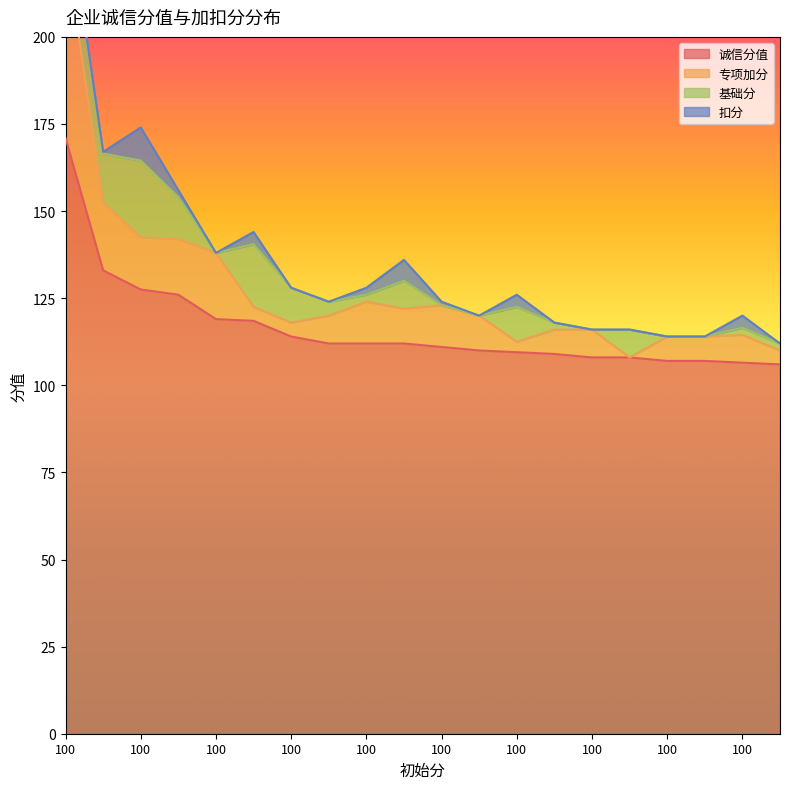

Does the chart have visible grid lines?

No